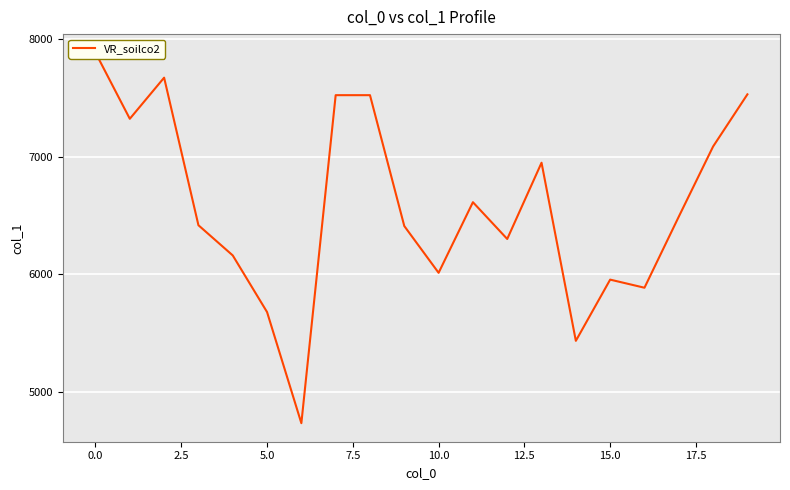

True or false: there are more than 1 points higher than both neighbors.

True